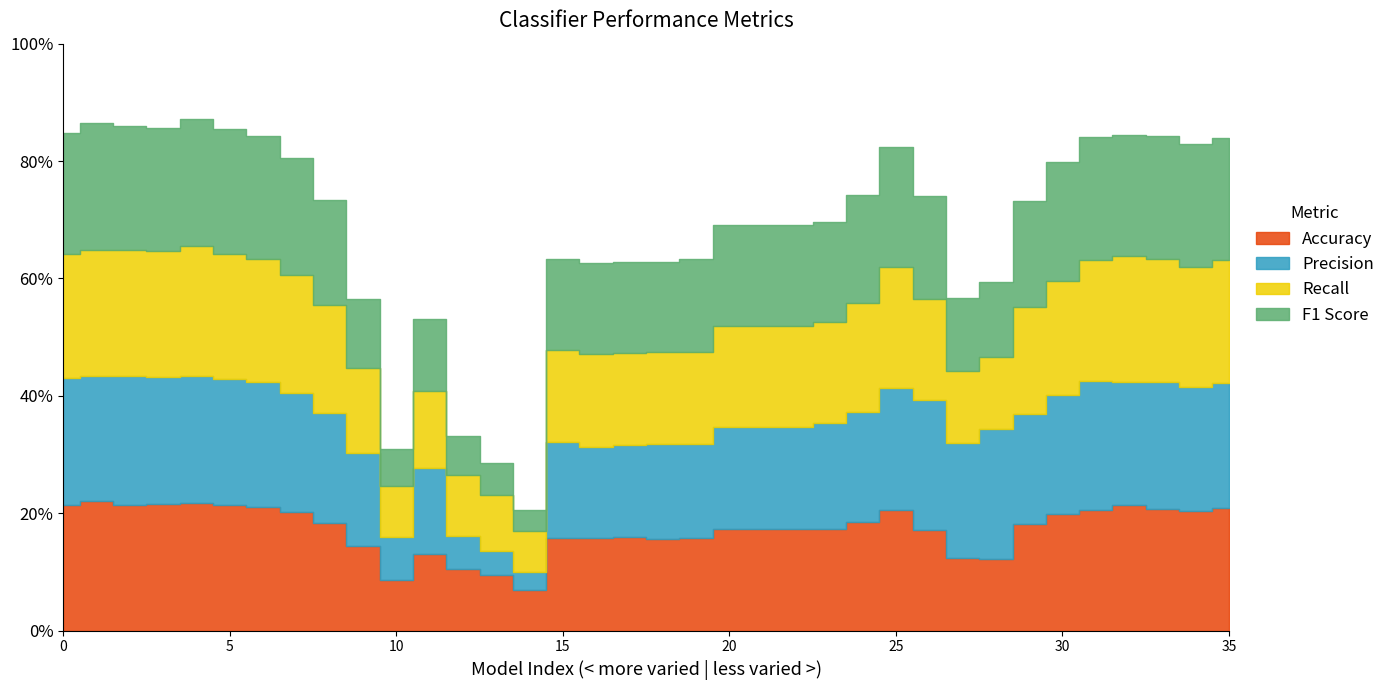

How many categories are shown in the chart?

36